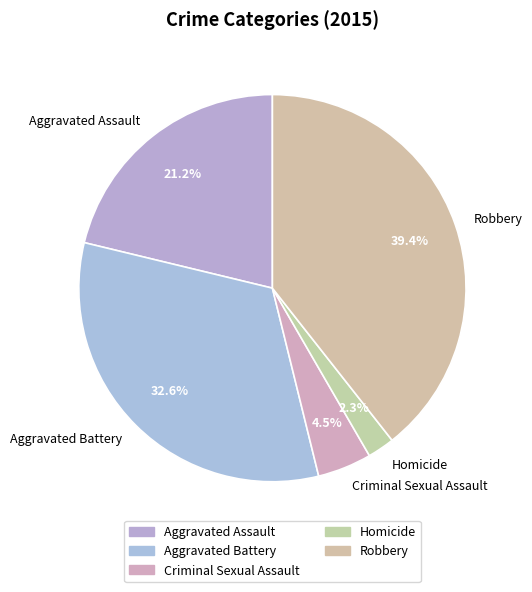

What is the ratio of the value at Aggravated Assault to the value at Aggravated Battery?

0.7